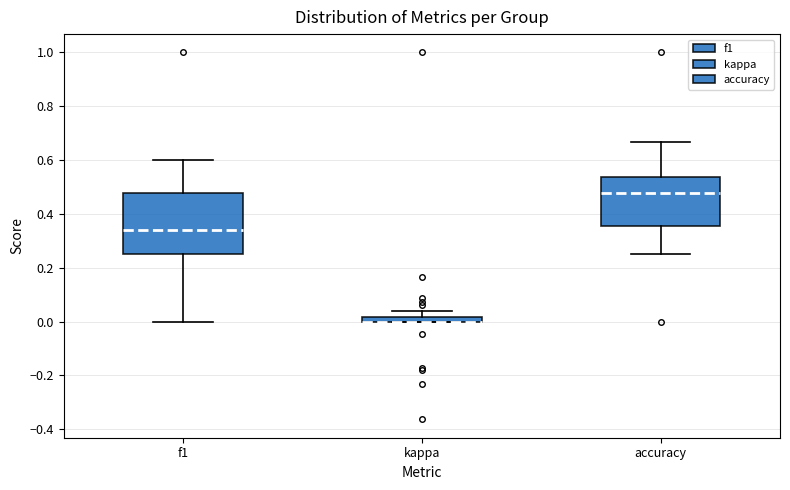

Where does the lower whisker of the box for f1 end on the y-axis? The values are not printed on the chart, so give them approximately, as read against the axis.

0.00